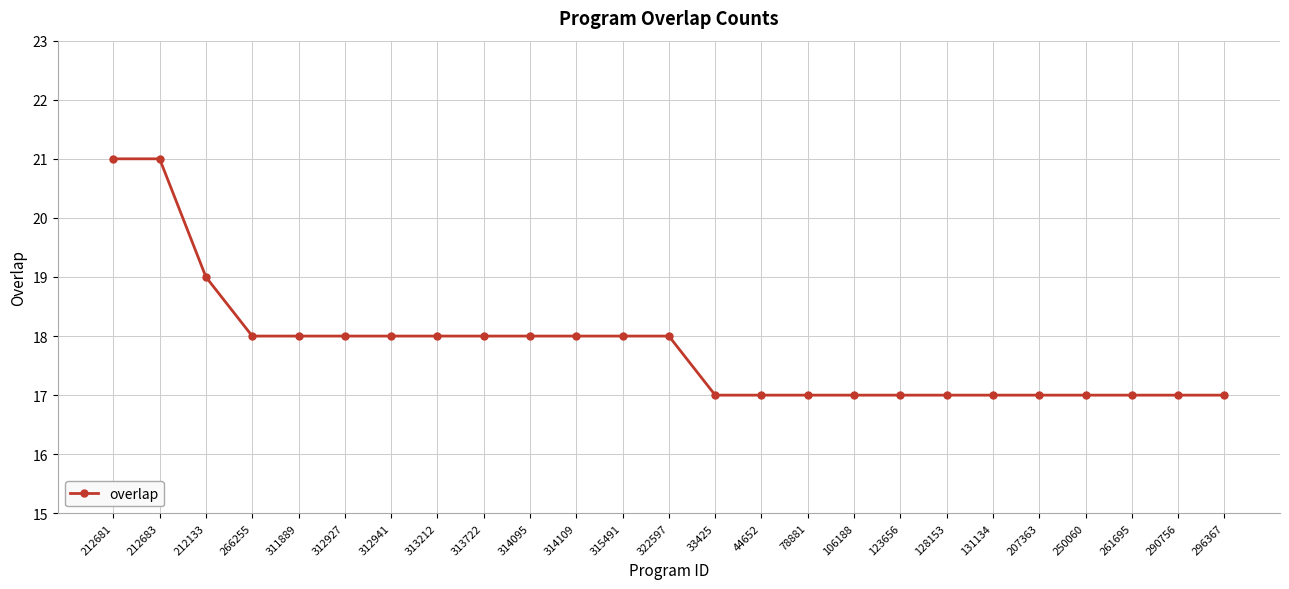

What is the label of the 22nd point from the right?

266255